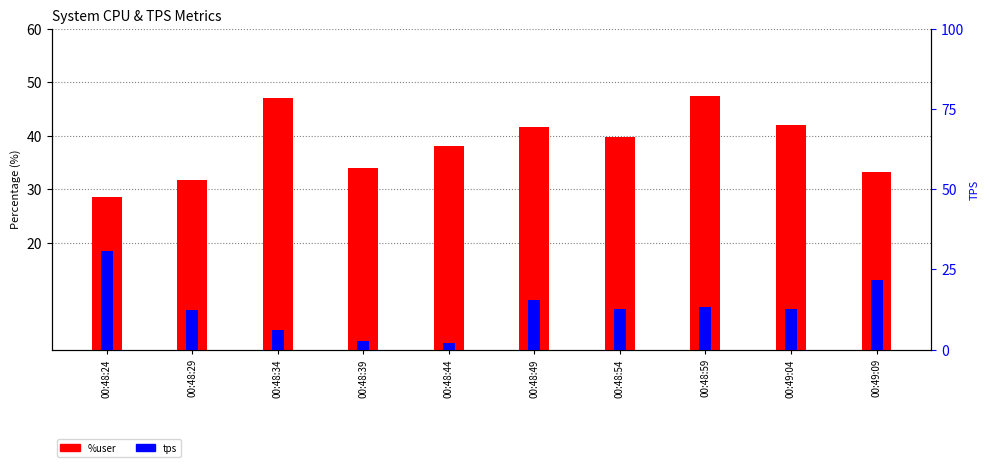

Where is %user nearest to the value 37?

00:48:44